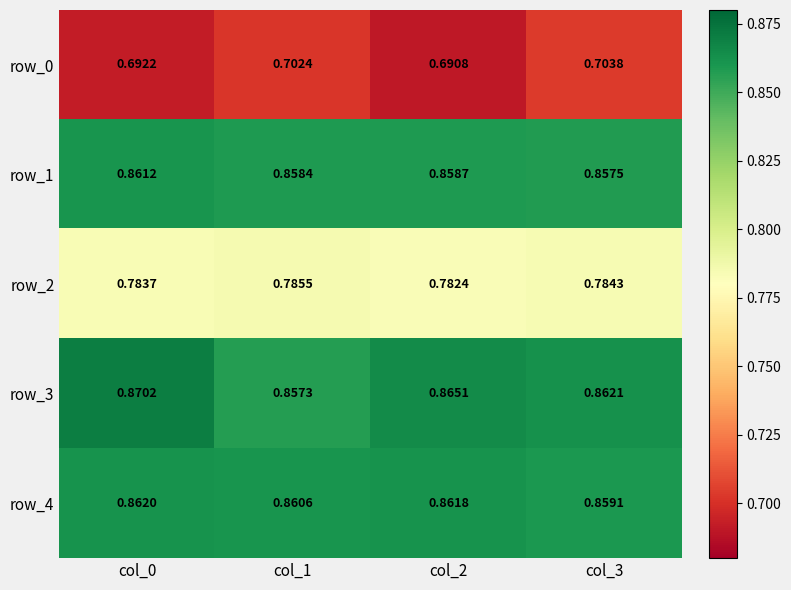

How many series are shown in this chart?

5